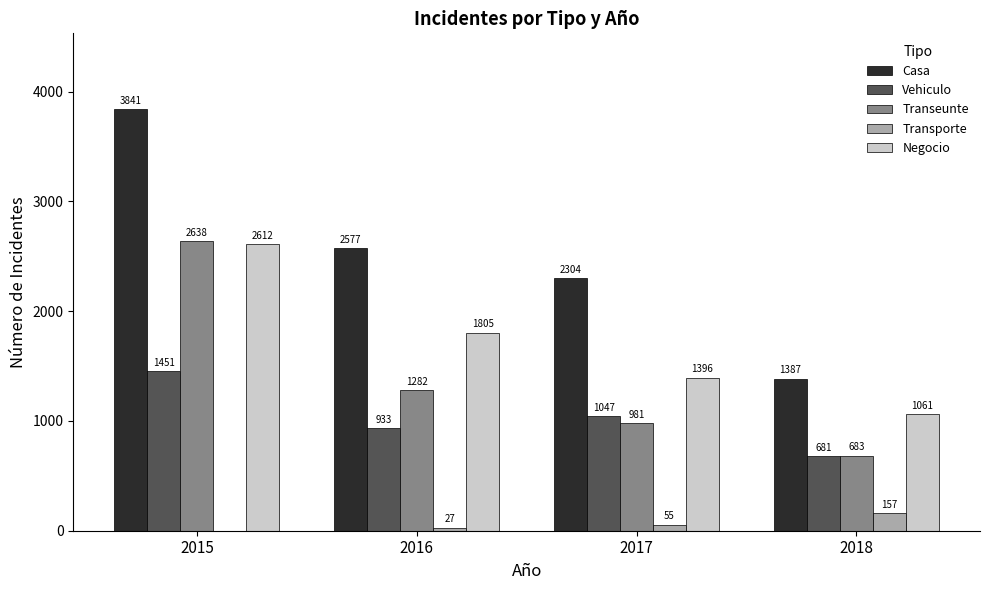

Is the value of Negocio at 2016 greater than the value of Vehiculo at 2018?

Yes